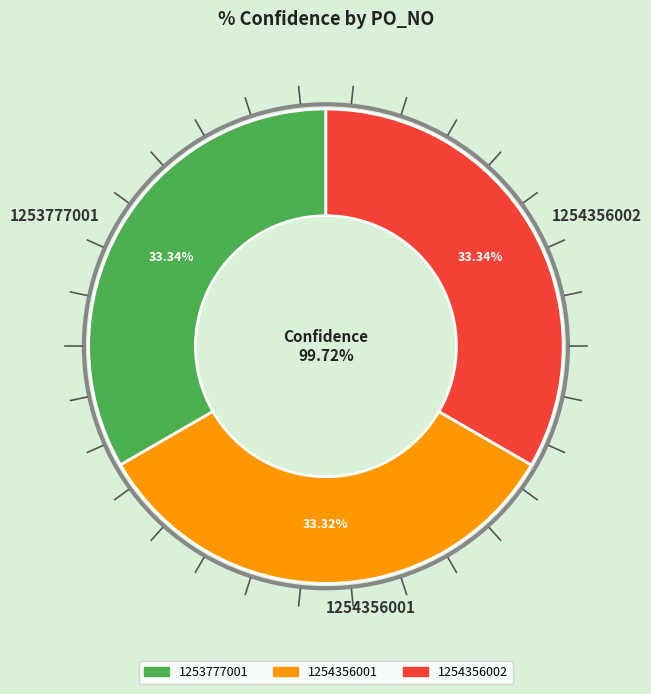

To the nearest percent, what percentage of the pie is 1253777001?

33%